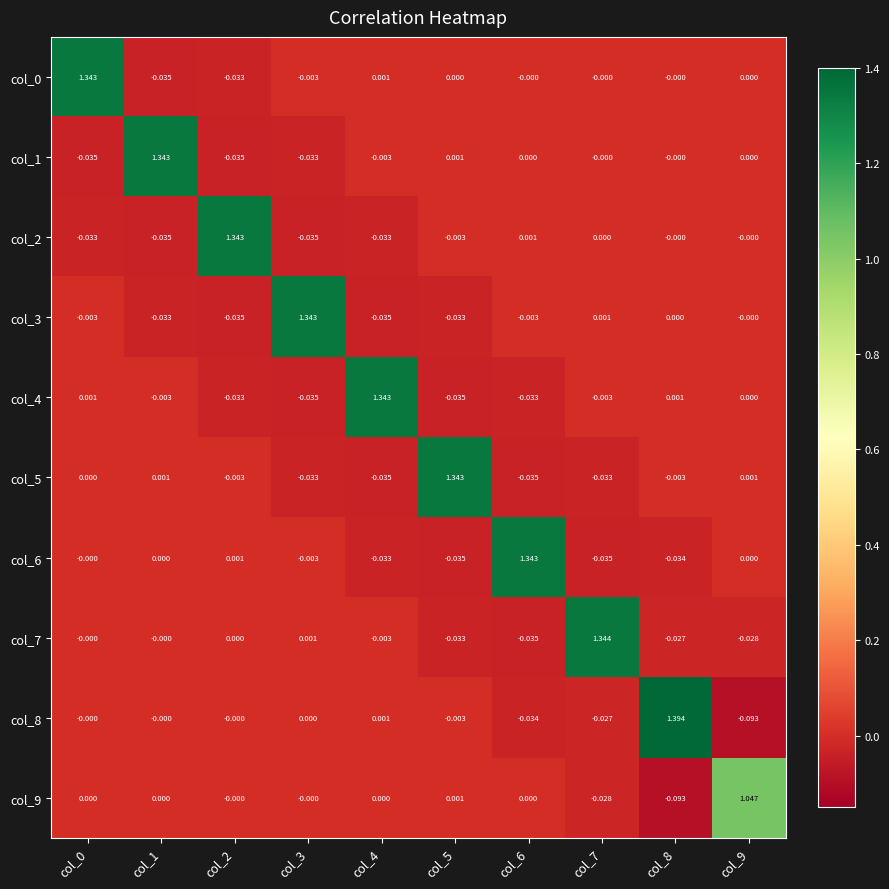

How many values in col_9 are below zero?

2